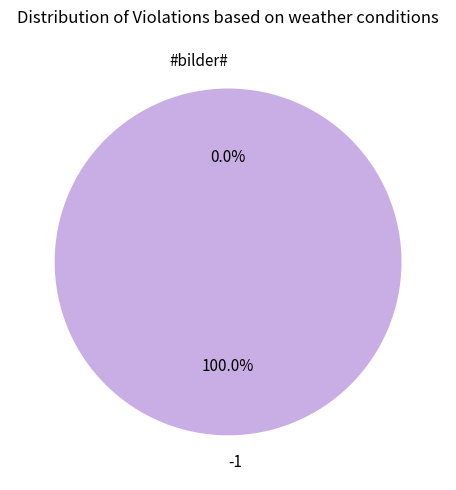

To the nearest percent, what is the average slice percentage?

50%